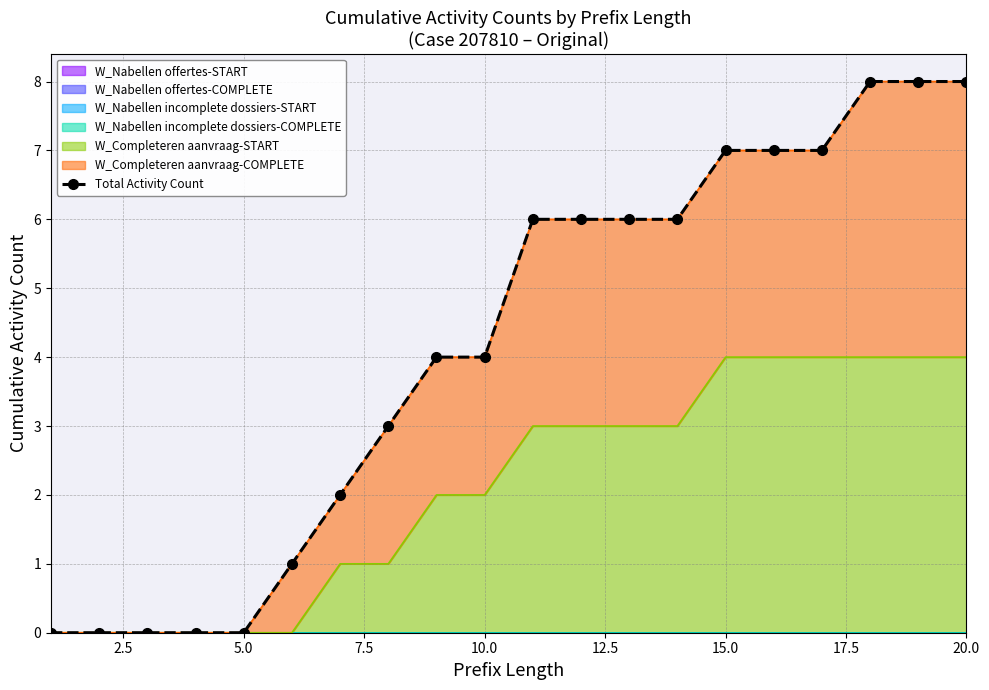

True or false: the data shows 1 at 15.0.

False